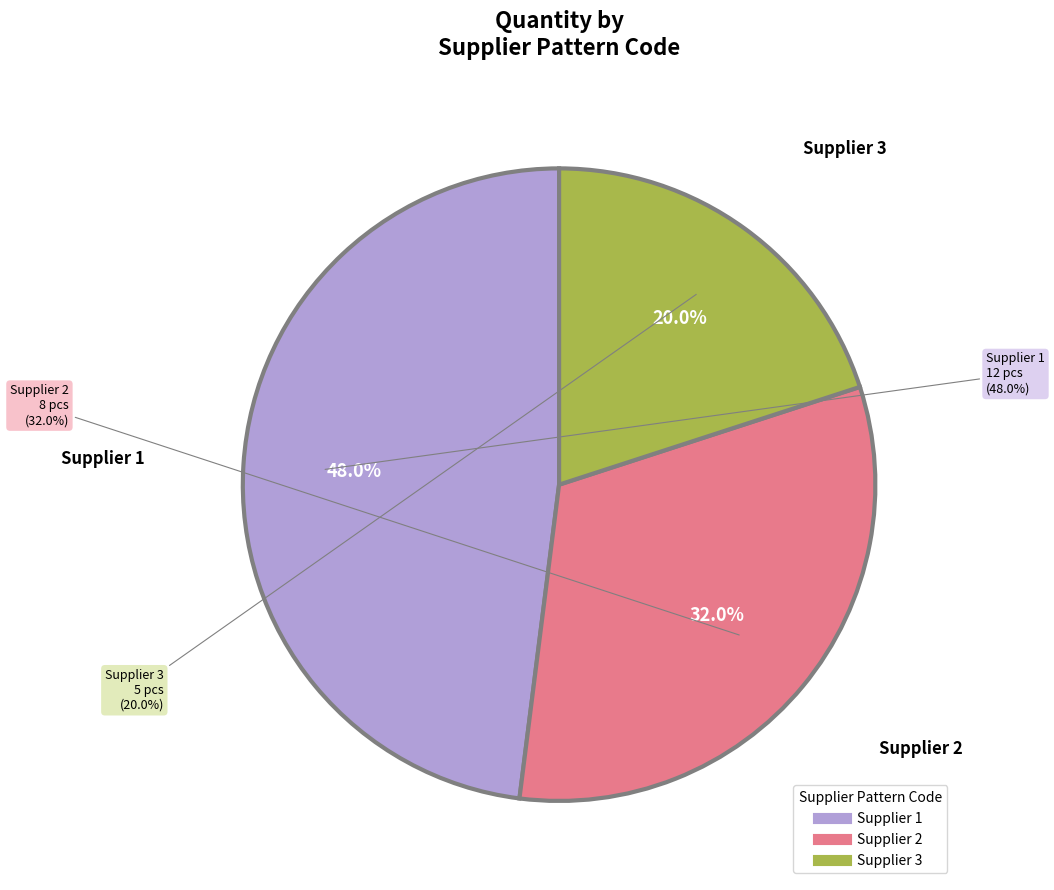

To the nearest percent, what is the difference between the largest and smallest slice percentages?

28%